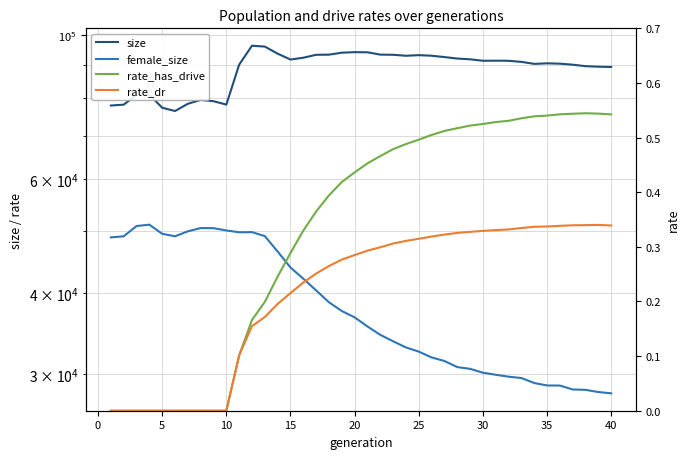

Is the value of size at 26 greater than the value of rate_dr at 0?

Yes